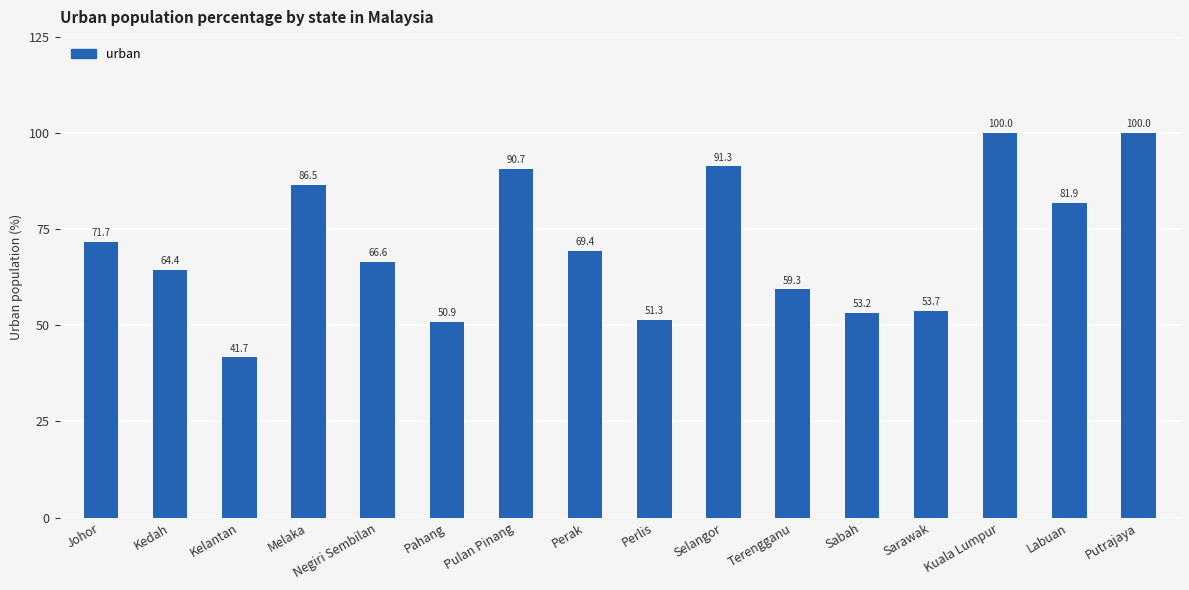

What is the label of the 9th bar from the right?

Perak